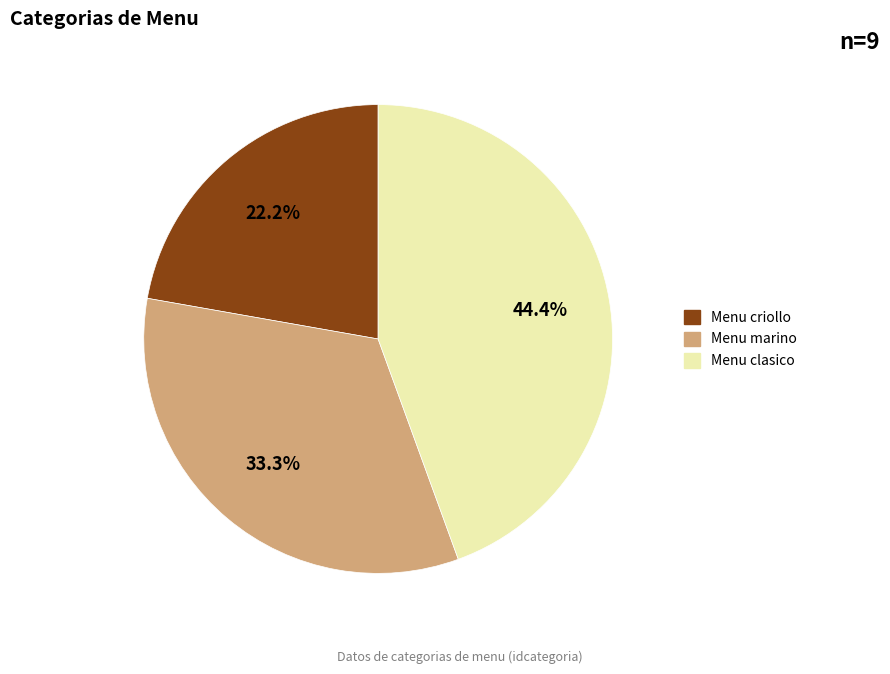

To the nearest percent, what is the difference between the largest and smallest slice percentages?

22%